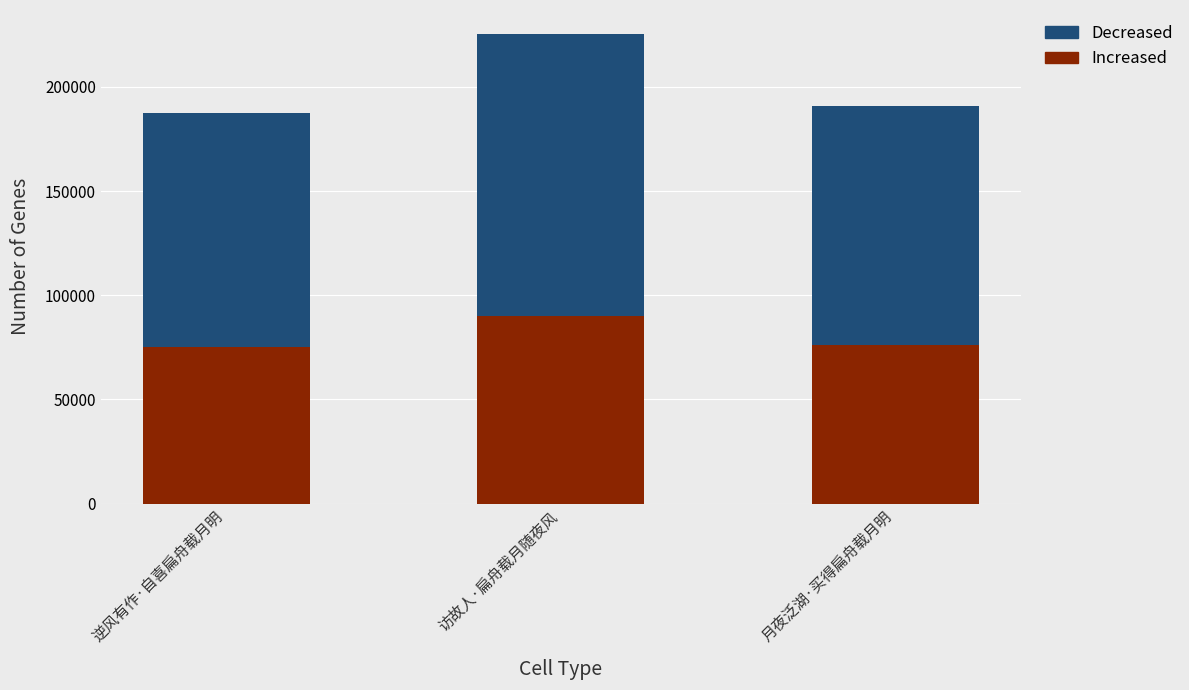

What is the total value across all series at 逆风有作·自喜扁舟载月明?

187403